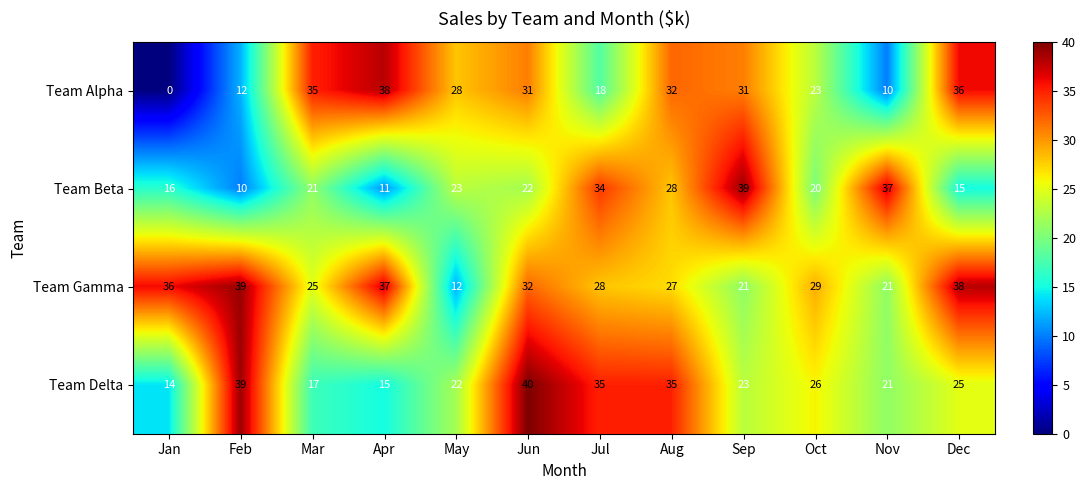

List the series in order of their overall mean, lowest first.

Team Beta, Team Alpha, Team Delta, Team Gamma